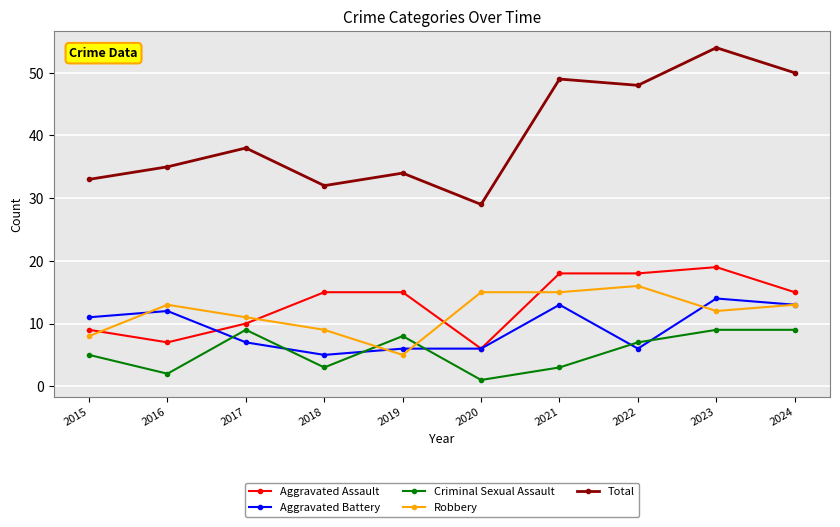

What is the highest value of the Aggravated Battery series?

14